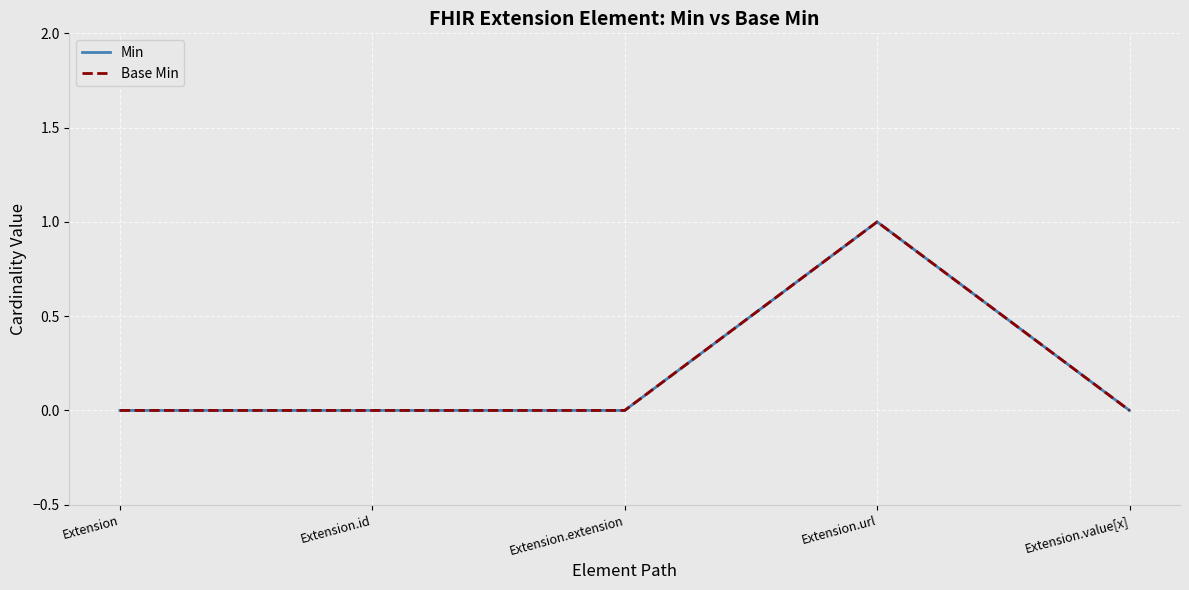

Does the chart display data point markers on the line(s)?

No